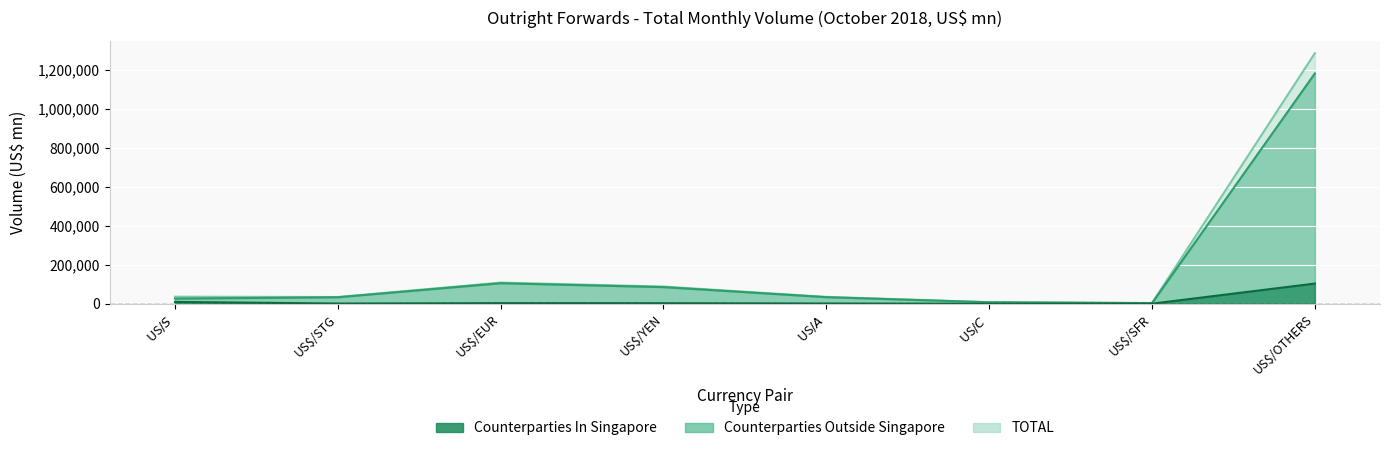

Where does the Counterparties In Singapore series first go above 3102?

US$/S$